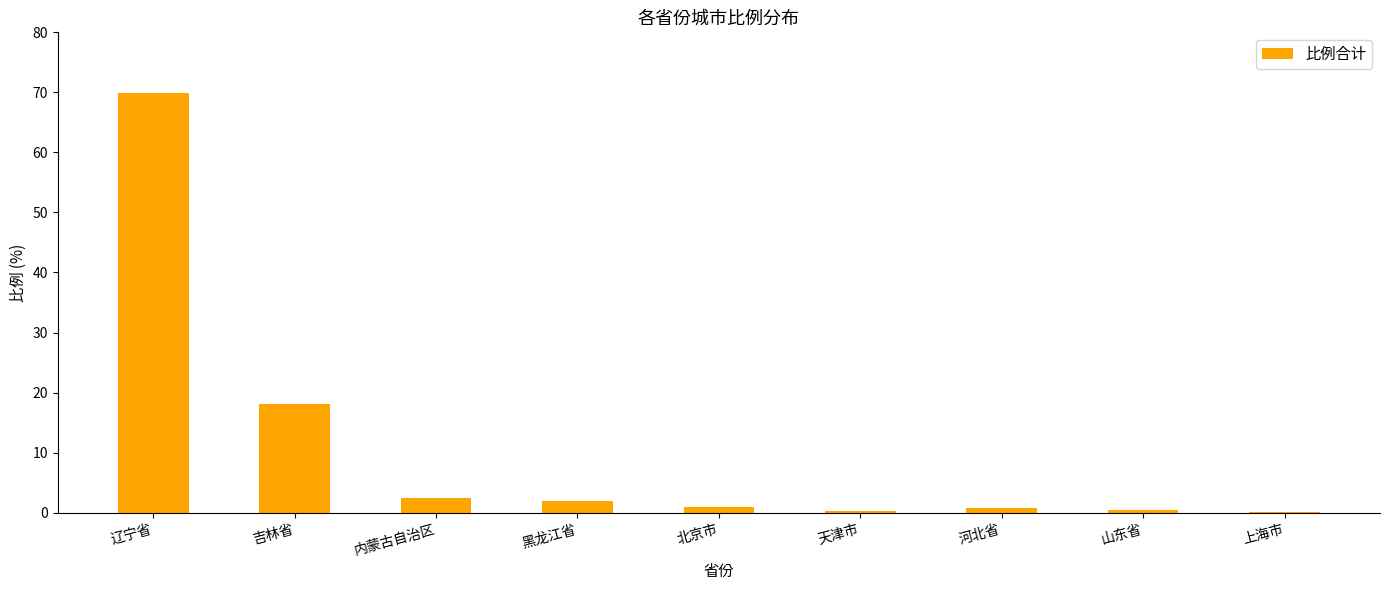

True or false: the data shows 1.0 at 北京市.

True